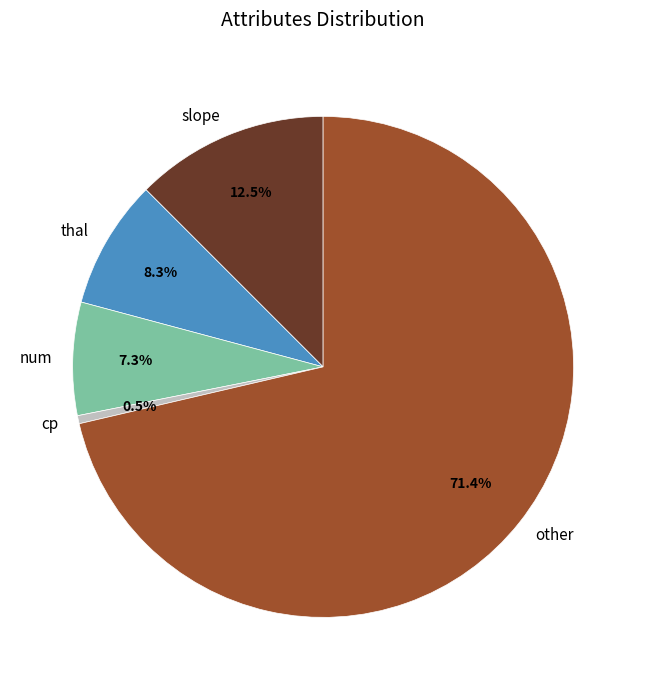

Which category has the biggest portion of the pie?

other